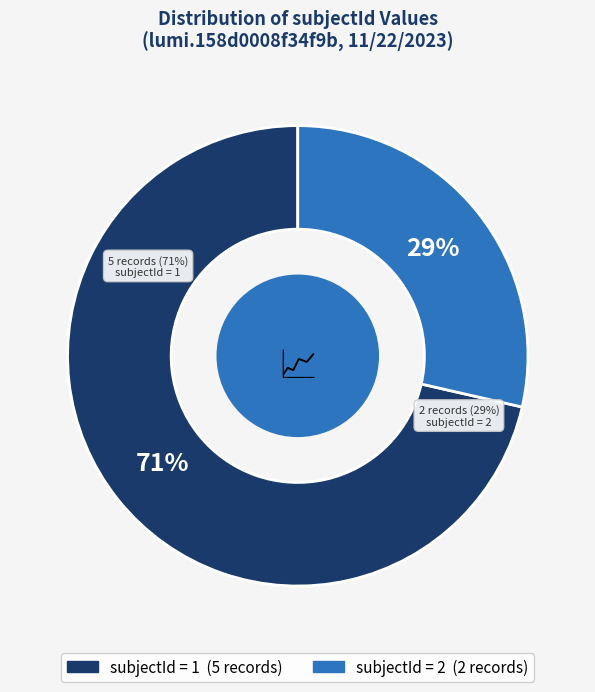

How many segments does this pie chart have?

2